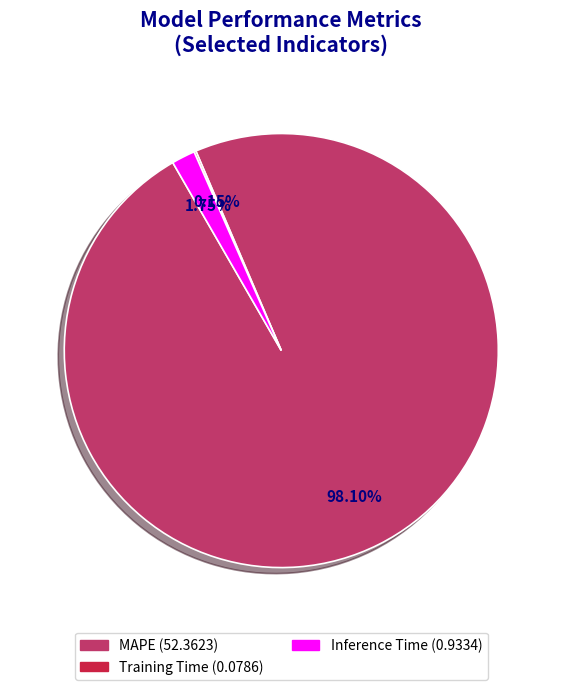

True or false: MAPE accounts for 93% of the total.

False